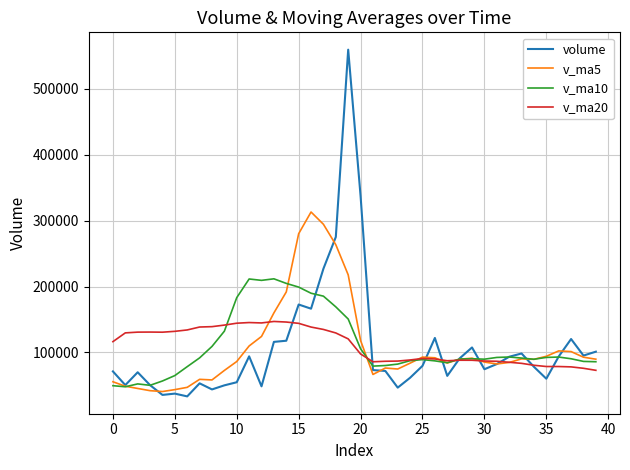

What are all the series names shown in the legend?

volume, v_ma5, v_ma10, v_ma20